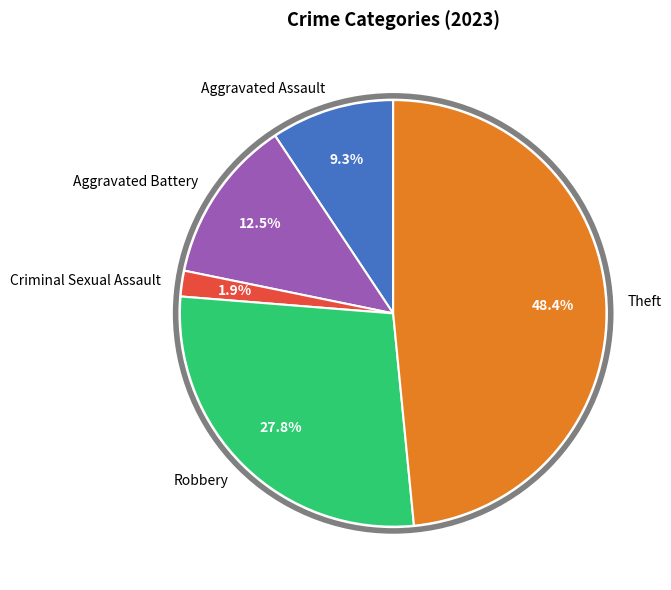

Does any single category account for the majority?

No